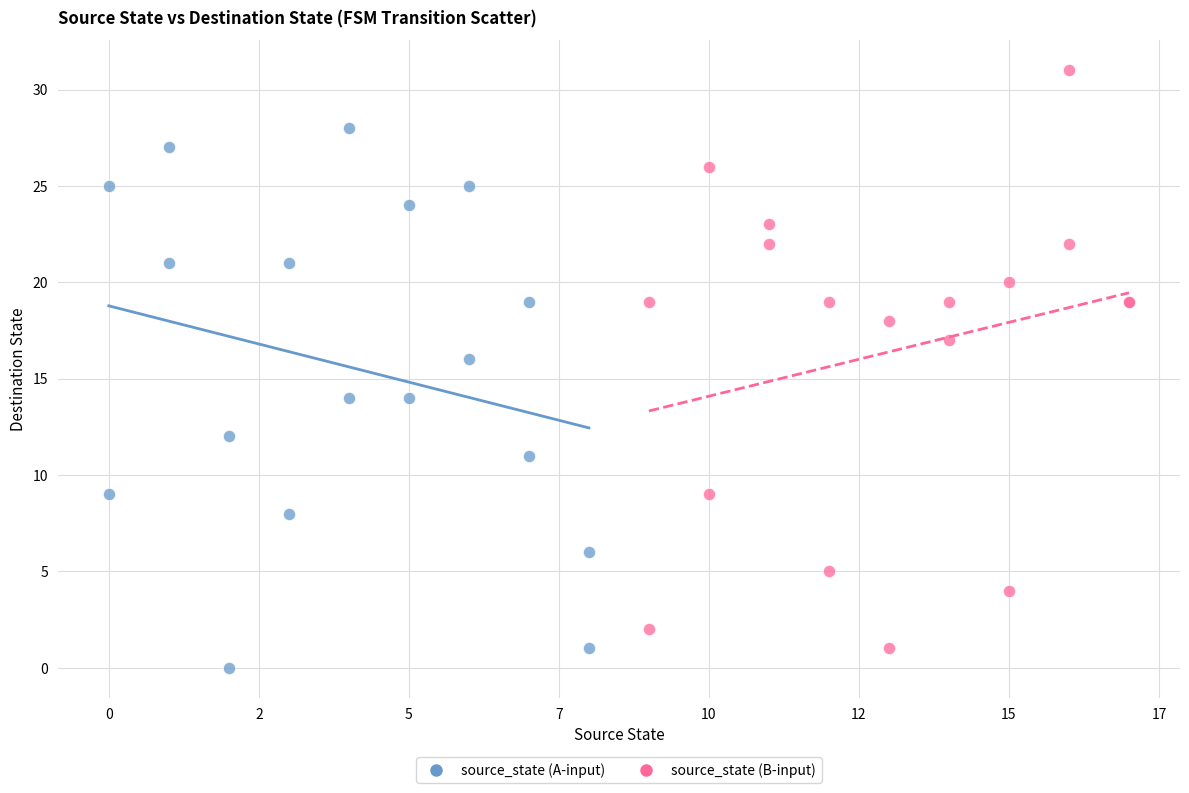

Which series contains the highest Y value?

source_state (B-input)